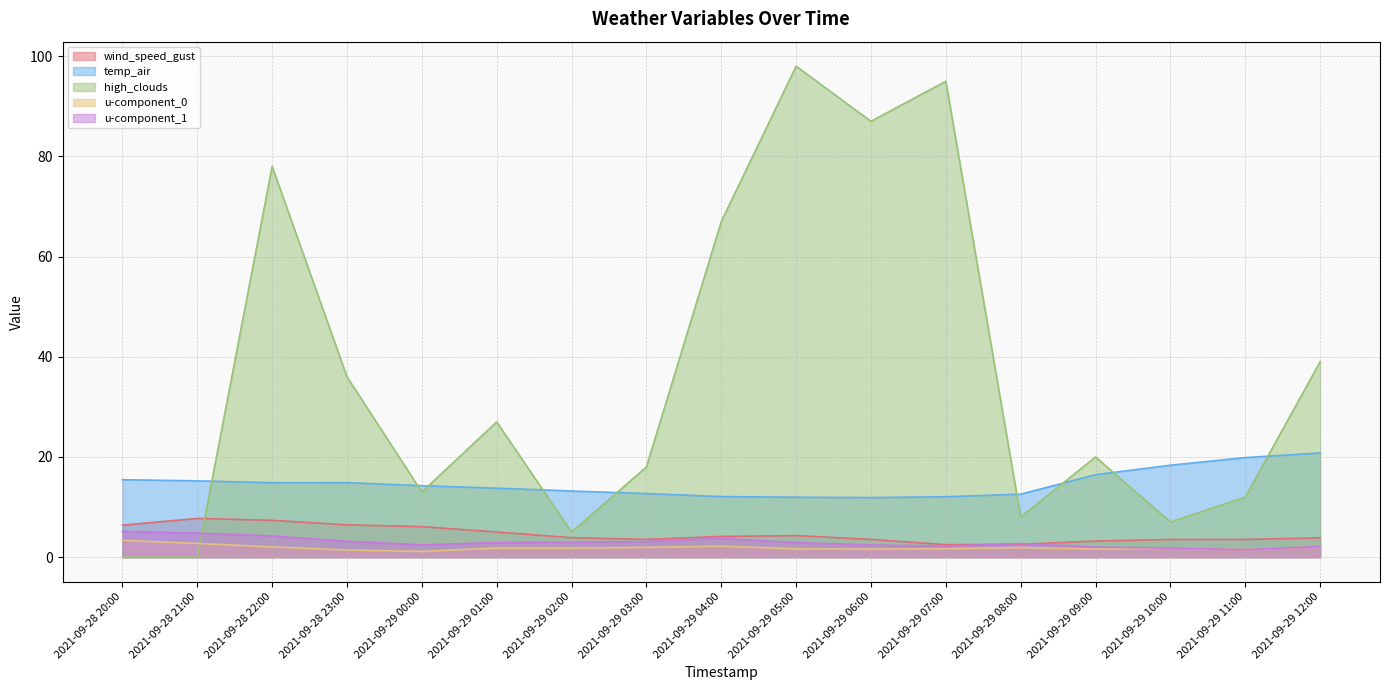

What is the difference between the highest and lowest values at 2021-09-29 01:00?

25.2